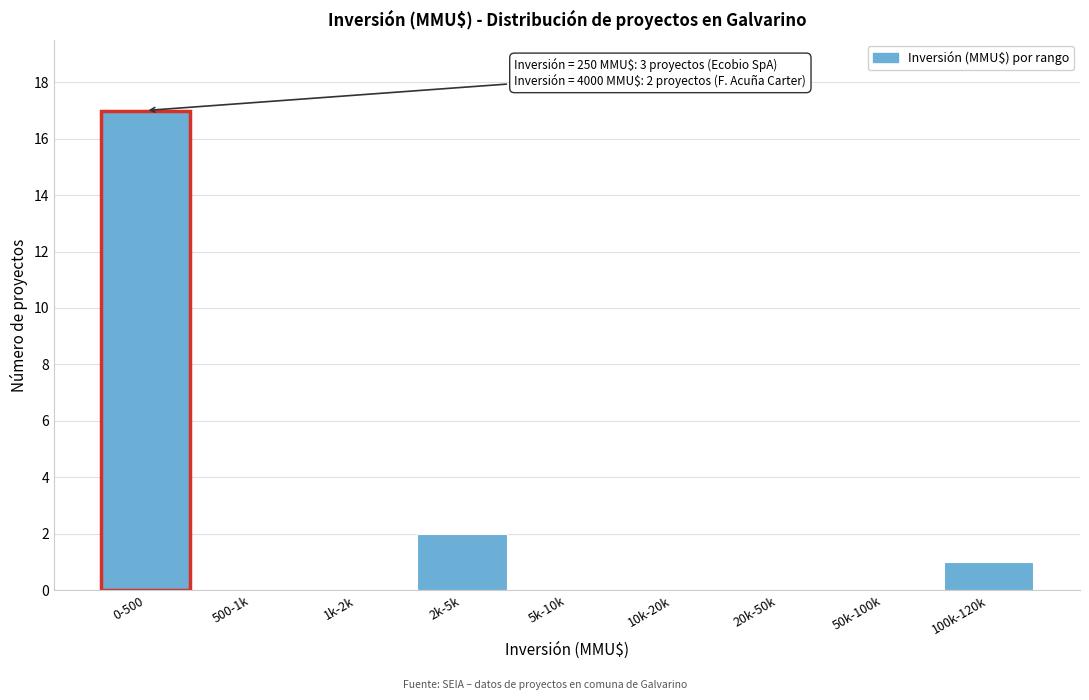

Reading left to right, transcribe all the data shown in this chart.

0-500=17	500-1k=0	1k-2k=0	2k-5k=2	5k-10k=0	10k-20k=0	20k-50k=0	50k-100k=0	100k-120k=1